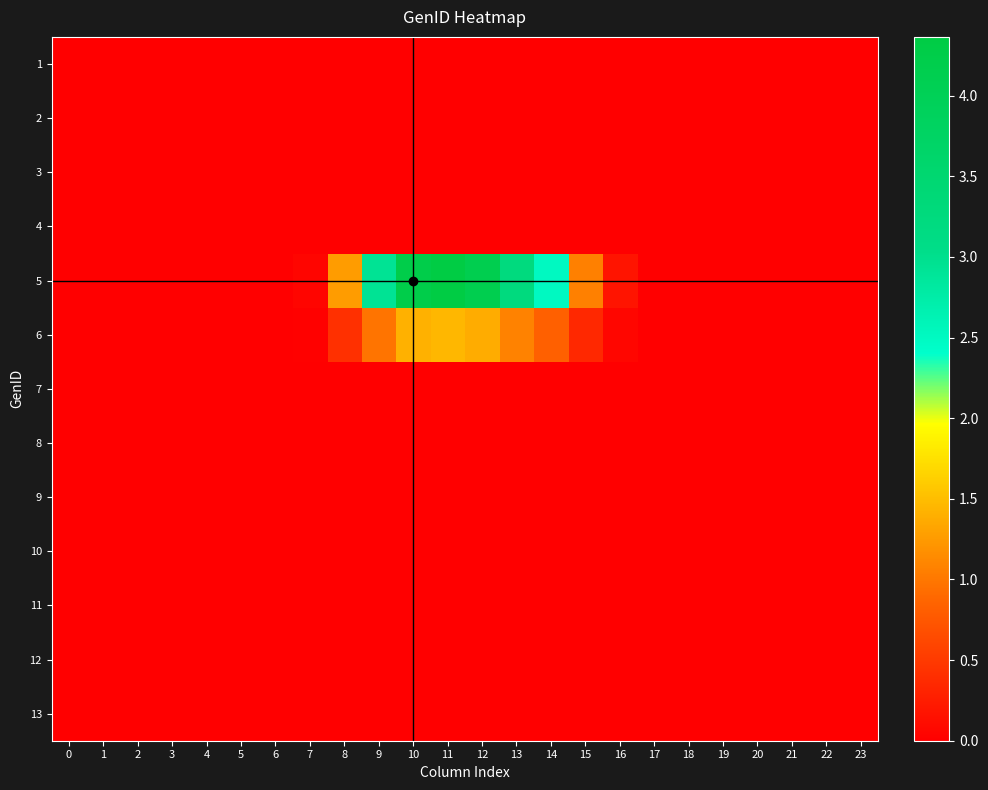

List the series in order of their peak value, highest first.

5, 6, 1, 2, 3, 4, 7, 8, 9, 10, 11, 12, 13